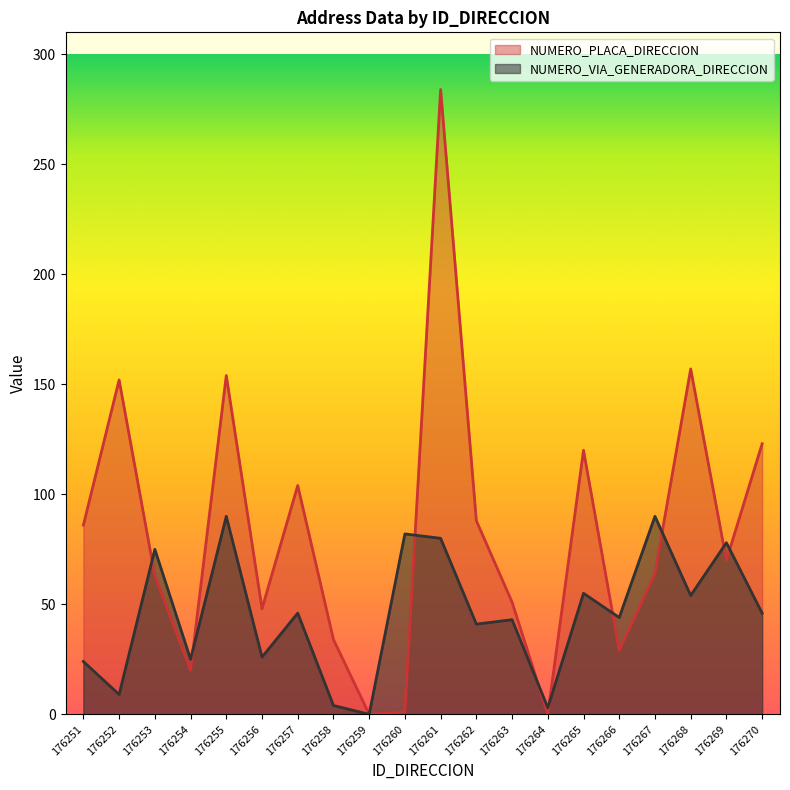

Where is the first local maximum for NUMERO_VIA_GENERADORA_DIRECCION?

176253